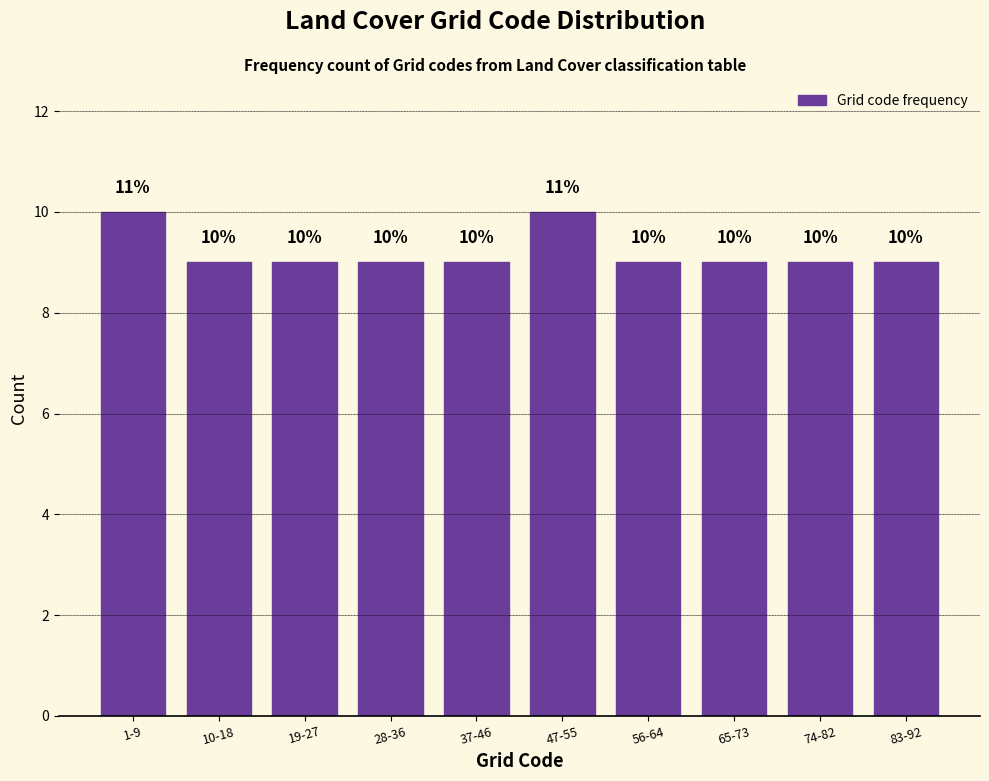

Reading right to left, list all the values displayed in this chart.

9	9	9	9	10	9	9	9	9	10